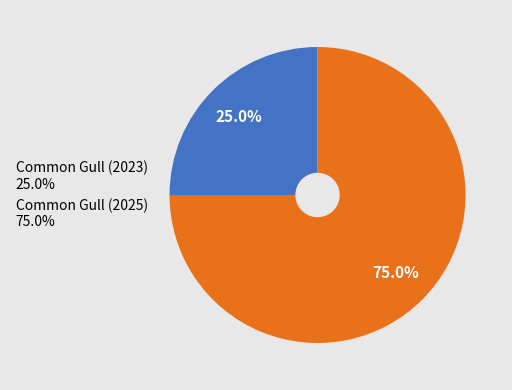

Does Common Gull (2025) represent more than half of the total?

Yes